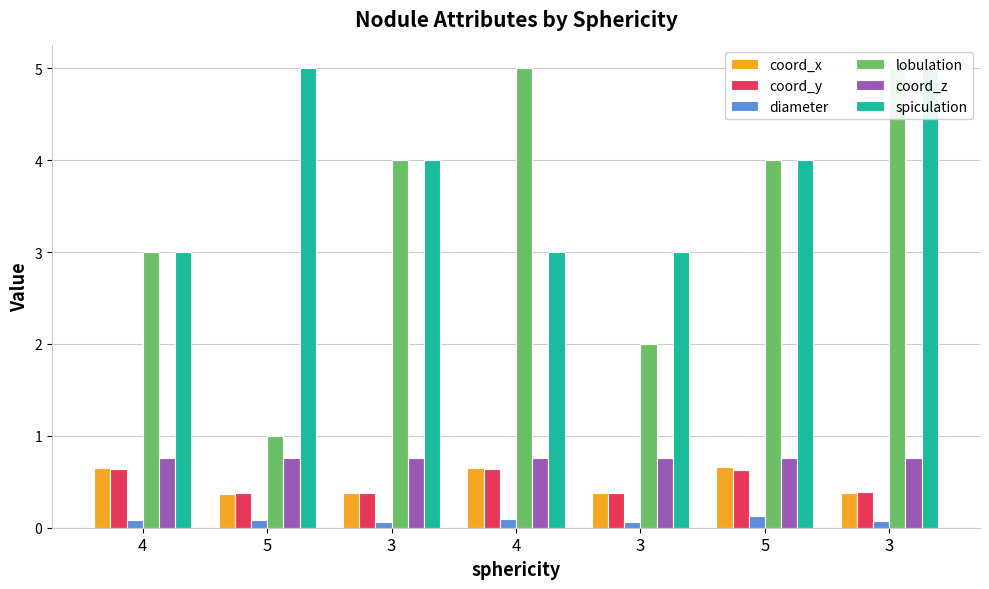

Reading left to right, list all the values displayed in this chart.

coord_x: 0.6	0.4	0.4	0.7	0.4	0.7	0.4
coord_y: 0.6	0.4	0.4	0.6	0.4	0.6	0.4
diameter: 0.1	0.1	0.1	0.1	0.1	0.1	0.1
lobulation: 3.0	1.0	4.0	5.0	2.0	4.0	5.0
coord_z: 0.8	0.8	0.8	0.8	0.8	0.8	0.8
spiculation: 3.0	5.0	4.0	3.0	3.0	4.0	5.0